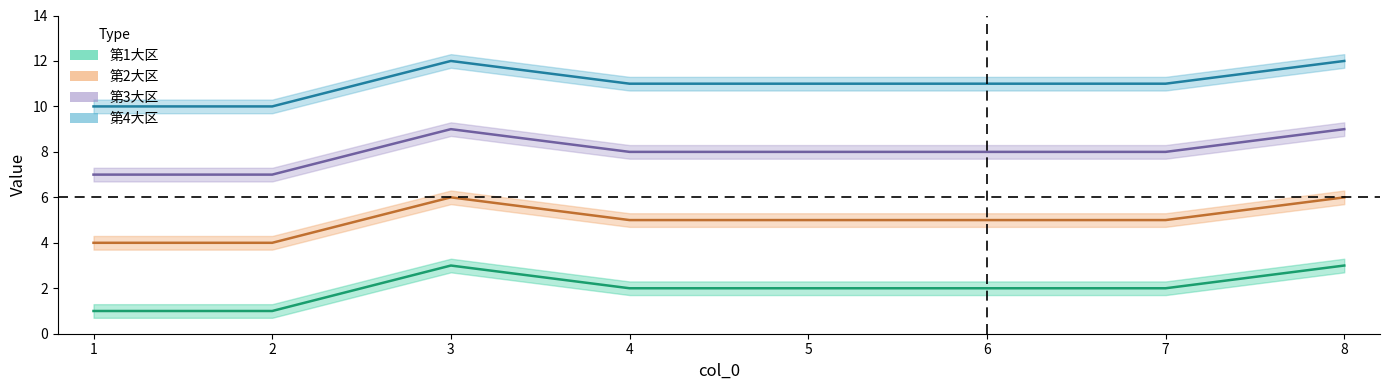

What is the difference between the maximum and second lowest values in the 第2大区 series?

2